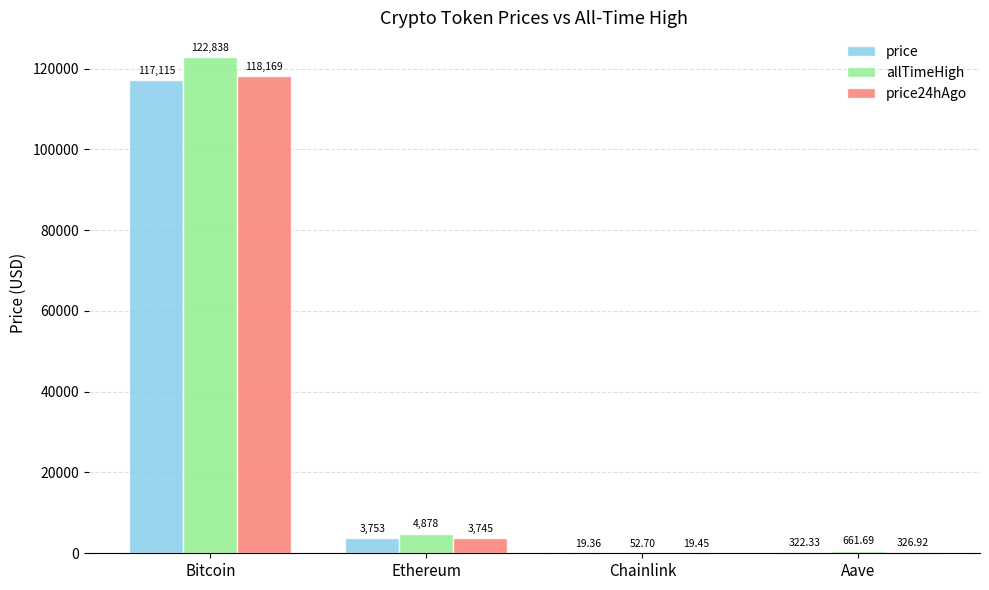

Which series has the largest total across all categories?

allTimeHigh